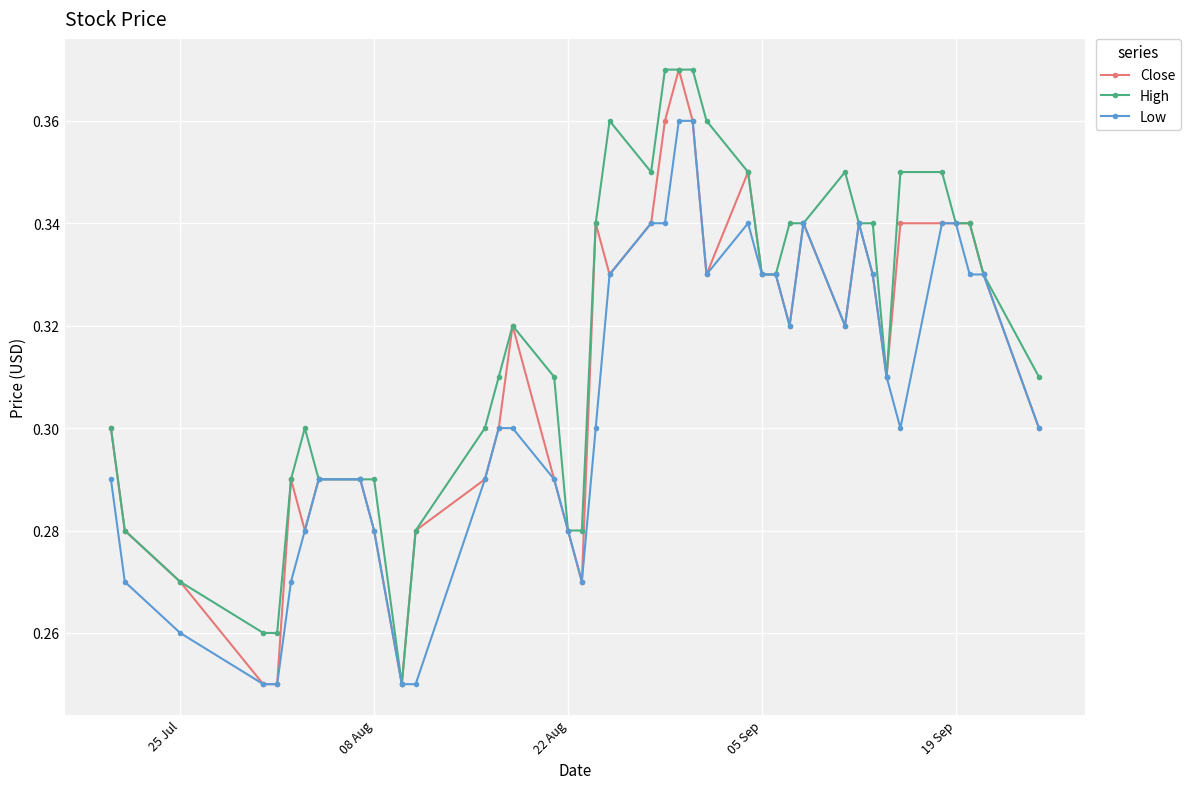

Count the Close values in the range 0 to 1.

40